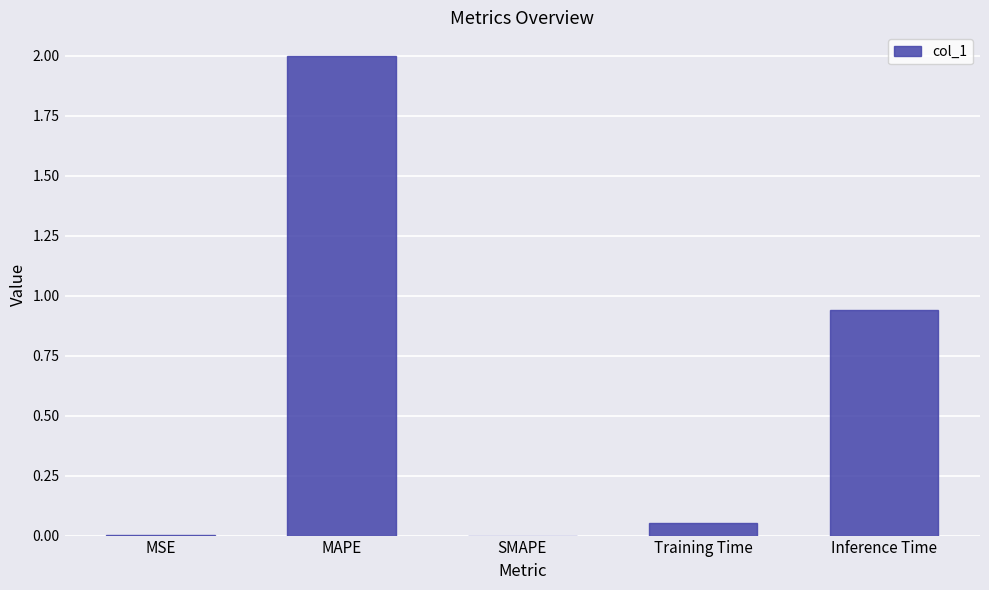

What is the change in value from Training Time to Inference Time?

+0.9